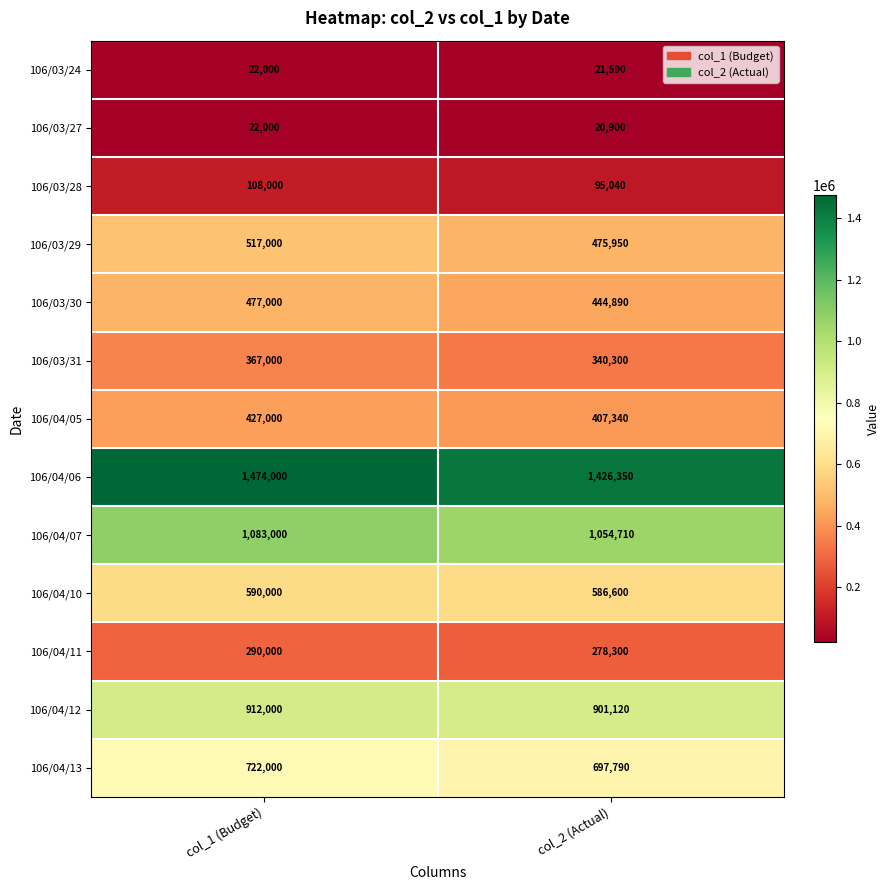

What is the smallest value displayed?

20900